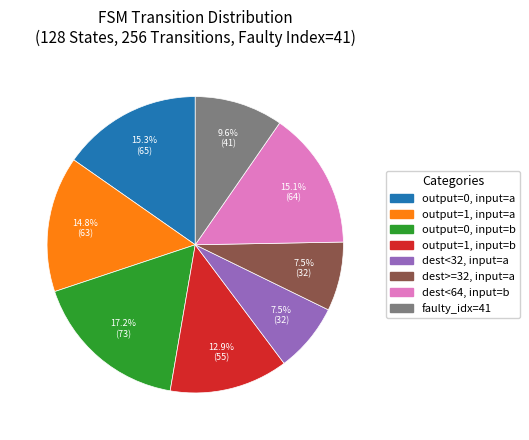

How many slices are in this pie chart?

8